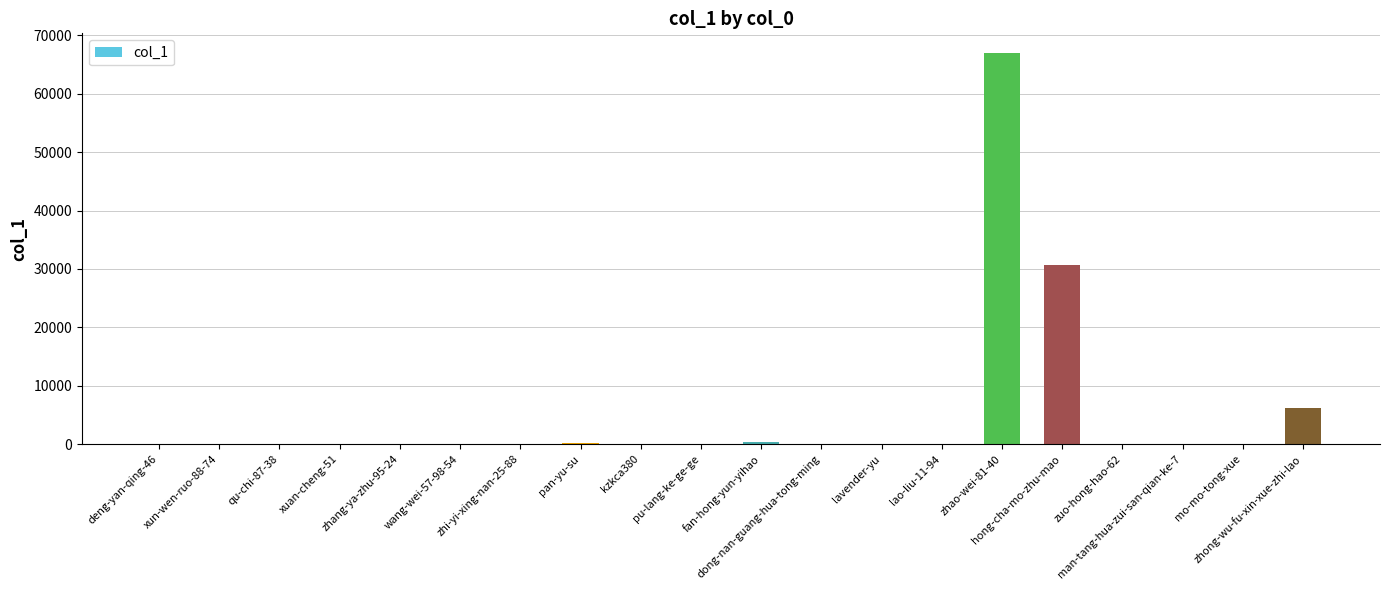

True or false: the data shows 43 at wang-wei-57-98-54.

True